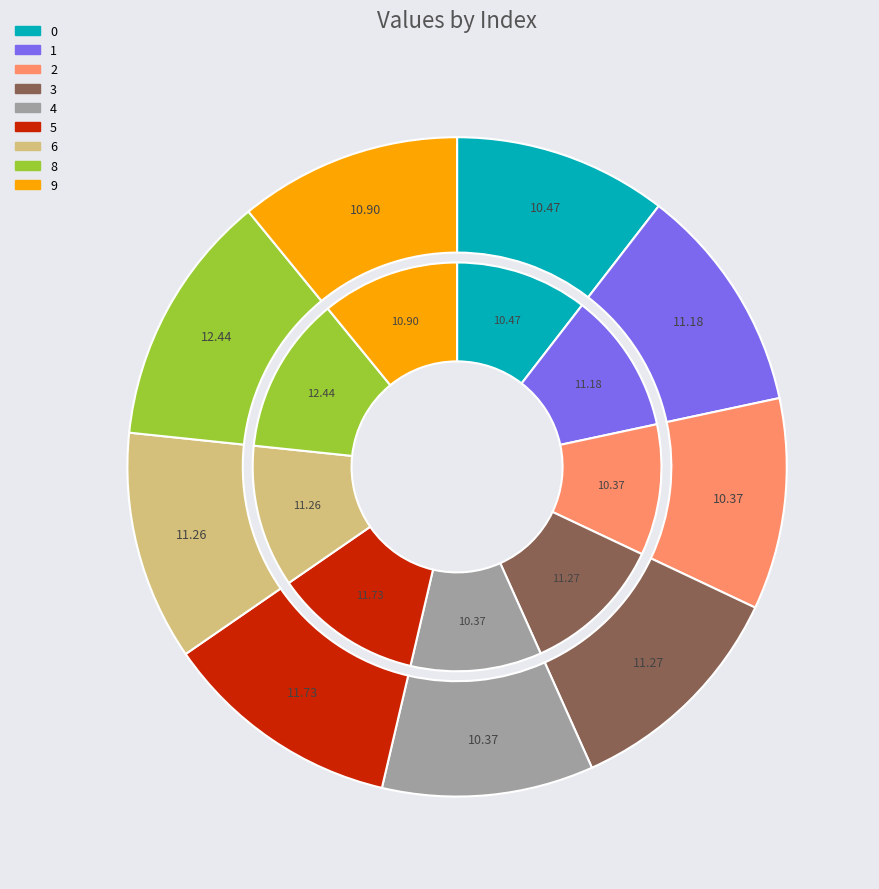

To the nearest percent, what is the combined percentage of 0 and 5?

22%